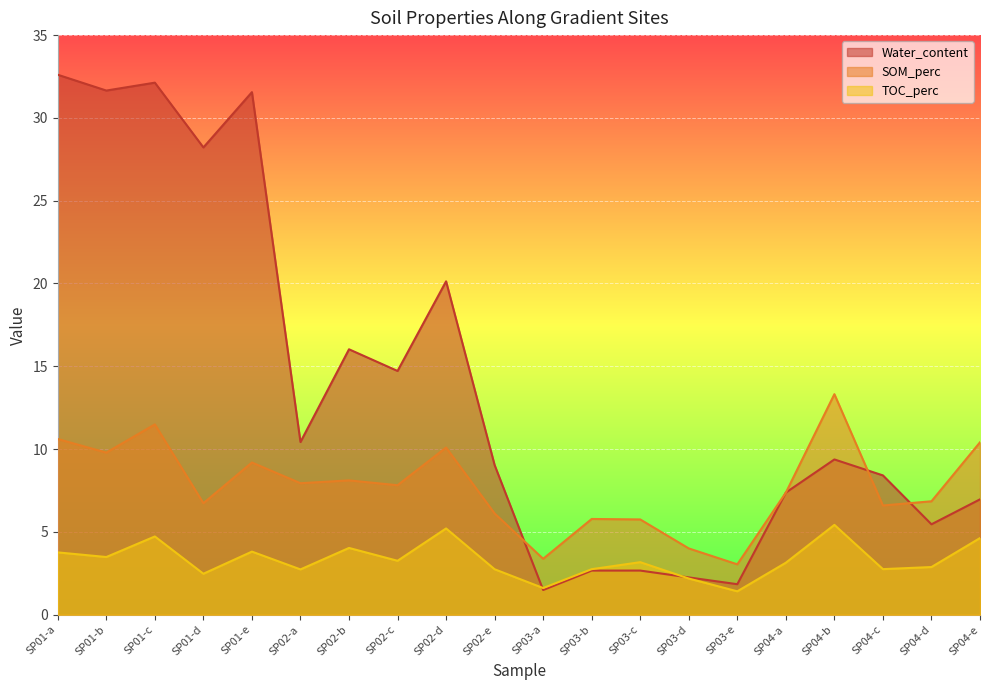

At which category does TOC_perc reach its first local valley?

SP01-b